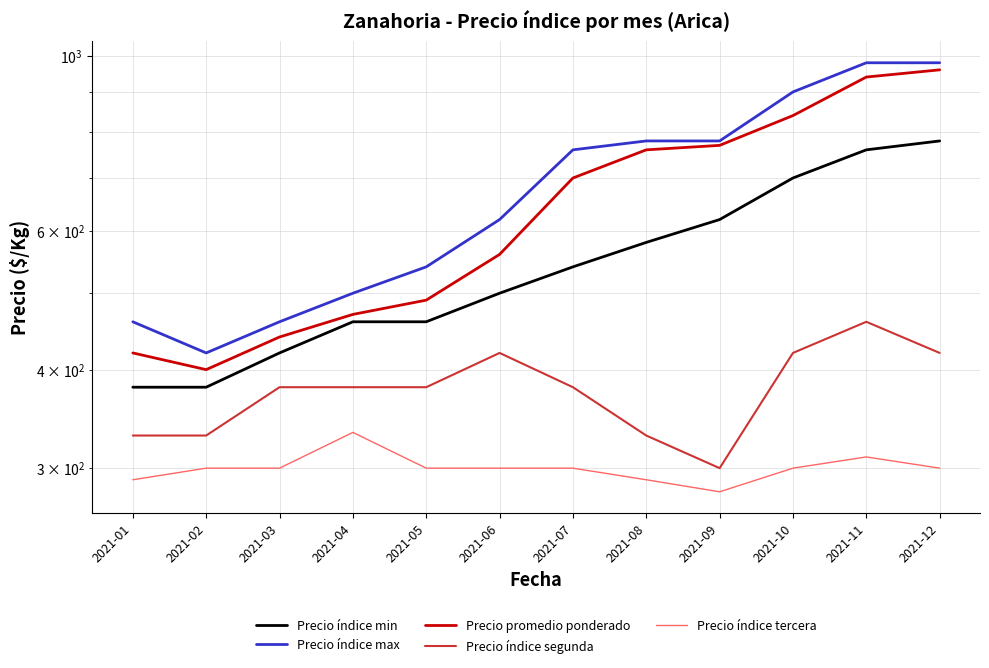

At which label is Precio índice tercera closest to 306?

2021-11